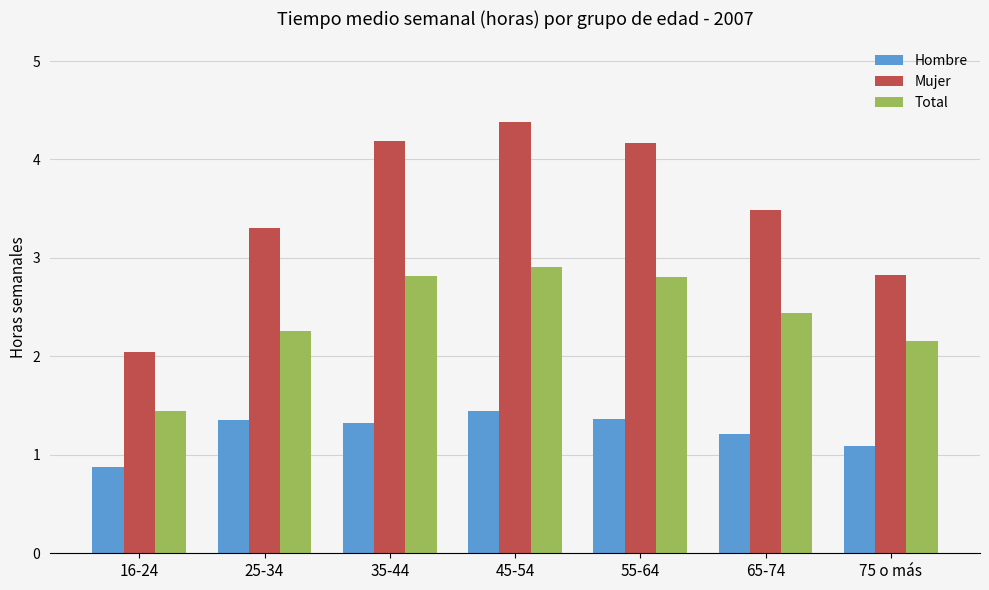

The value of Hombre at 25-34 is 0.6. True or false?

False